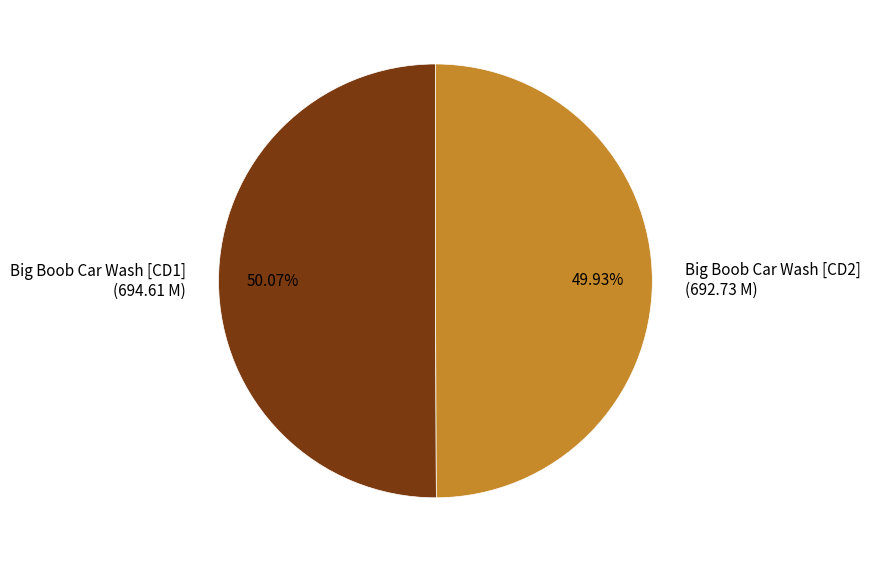

Is there any slice that represents more than half of the pie?

Yes